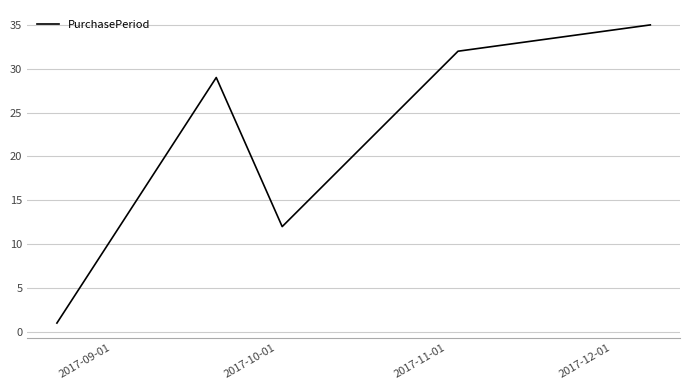

What is the greatest value displayed?

35